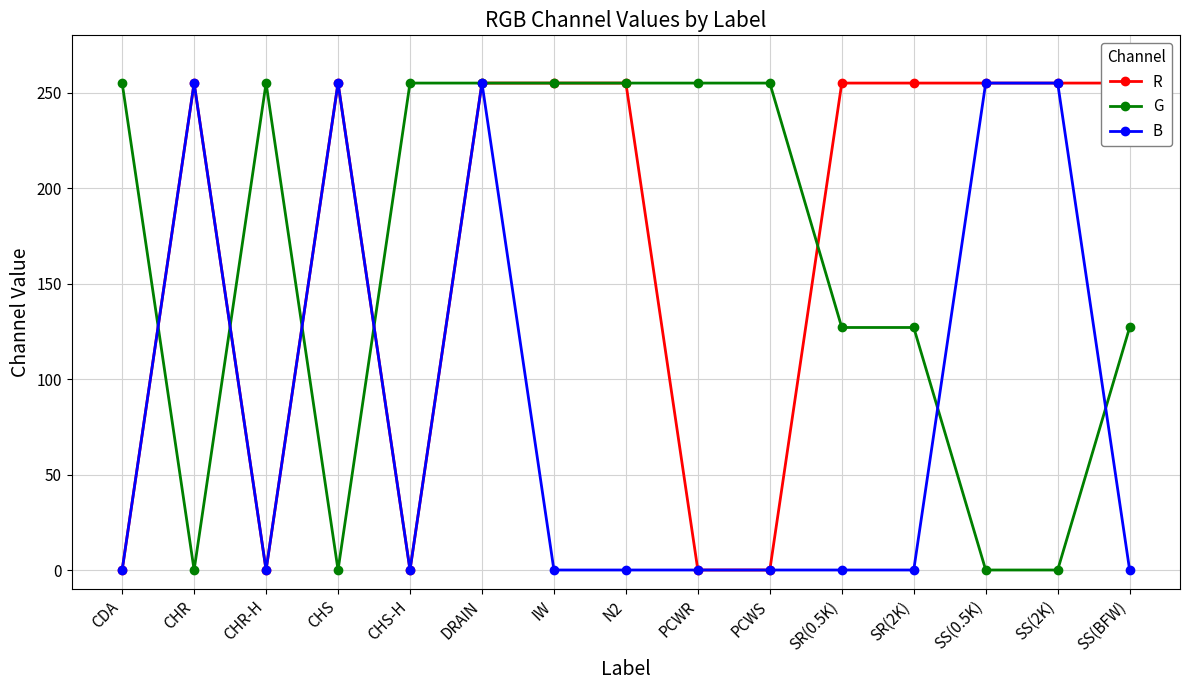

How many categories are shown in the chart?

15